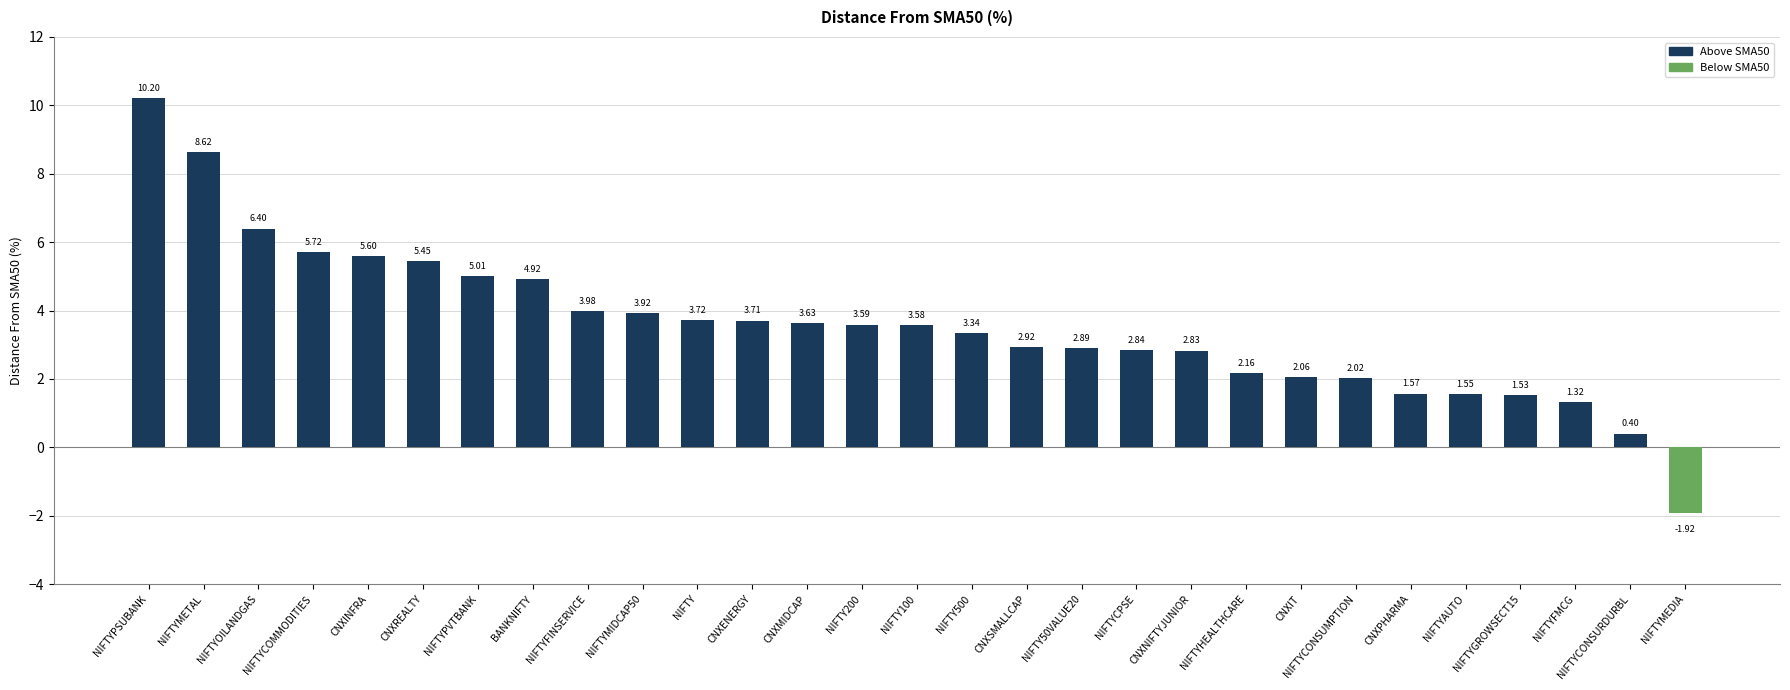

Are the bars horizontal?

No